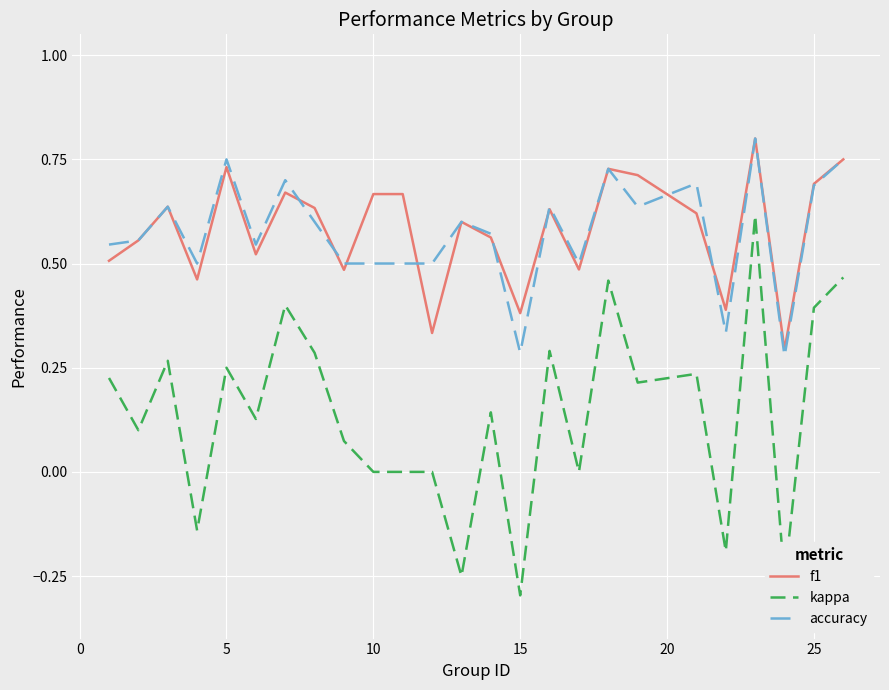

Which series has the widest spread of values?

kappa